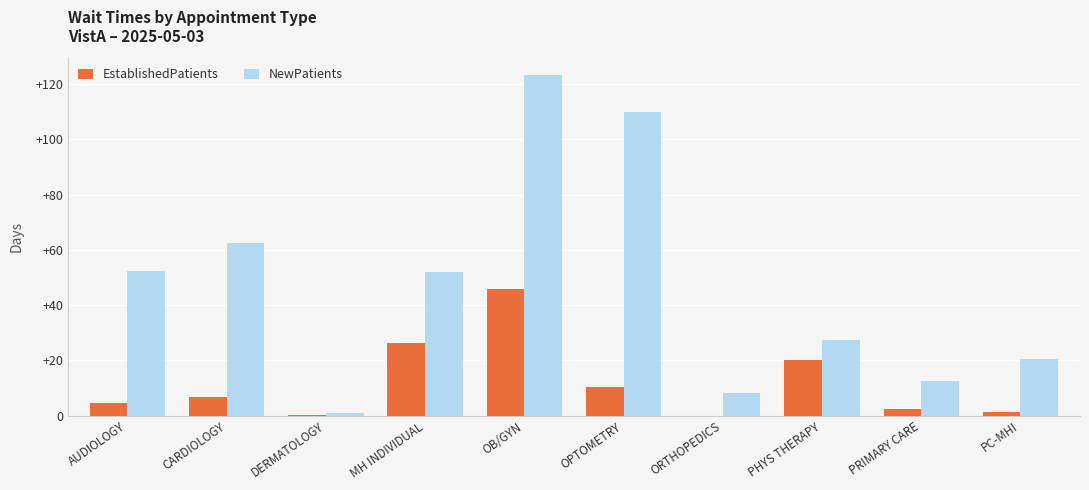

What value does the EstablishedPatients series have at OPTOMETRY?

10.5